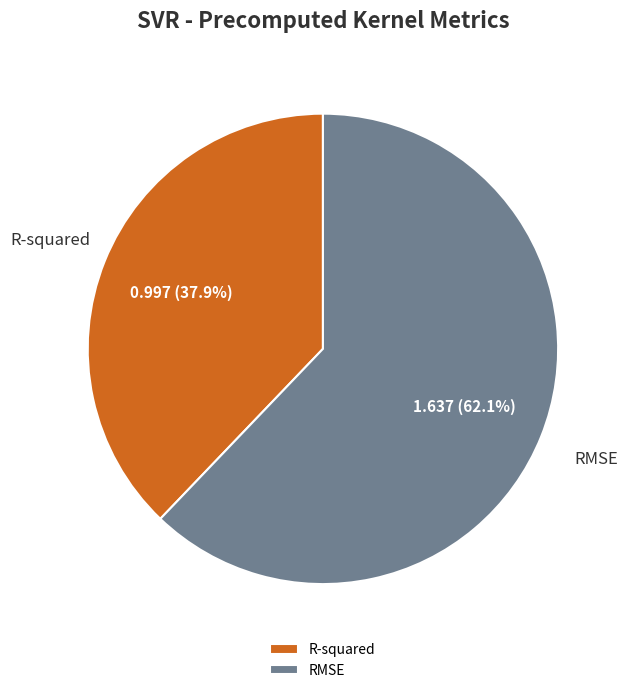

To the nearest percent, what portion does RMSE represent?

62%